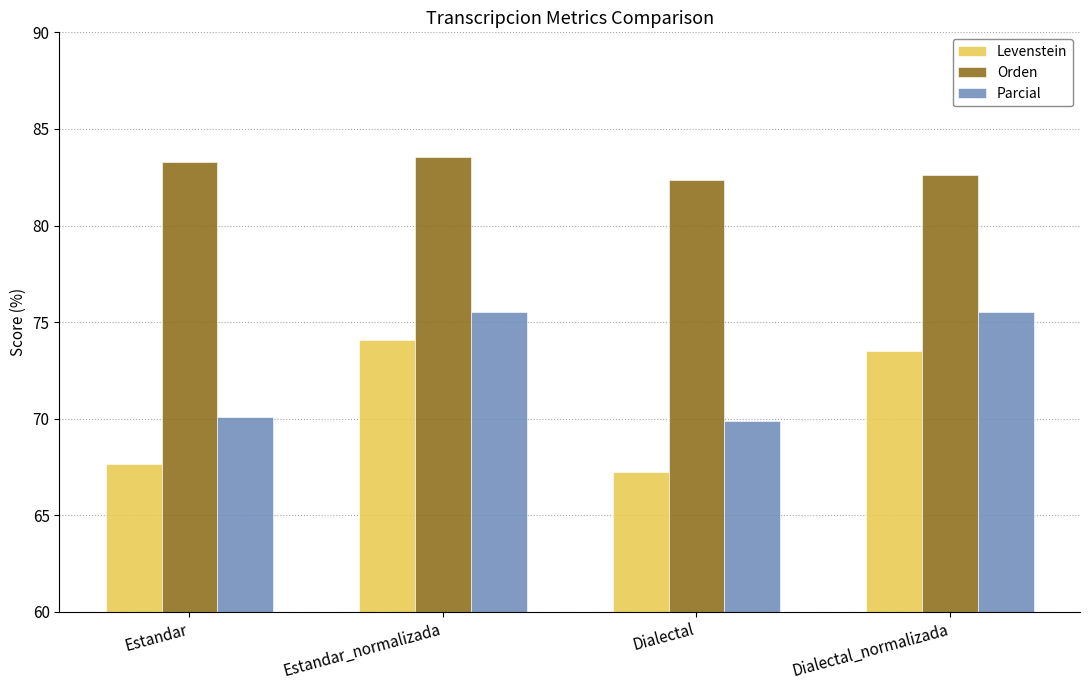

Reading left to right, extract all data points from this chart.

Levenstein: Estandar=67.6	Estandar_normalizada=74.1	Dialectal=67.2	Dialectal_normalizada=73.5
Orden: Estandar=83.3	Estandar_normalizada=83.5	Dialectal=82.4	Dialectal_normalizada=82.6
Parcial: Estandar=70.1	Estandar_normalizada=75.5	Dialectal=69.9	Dialectal_normalizada=75.5